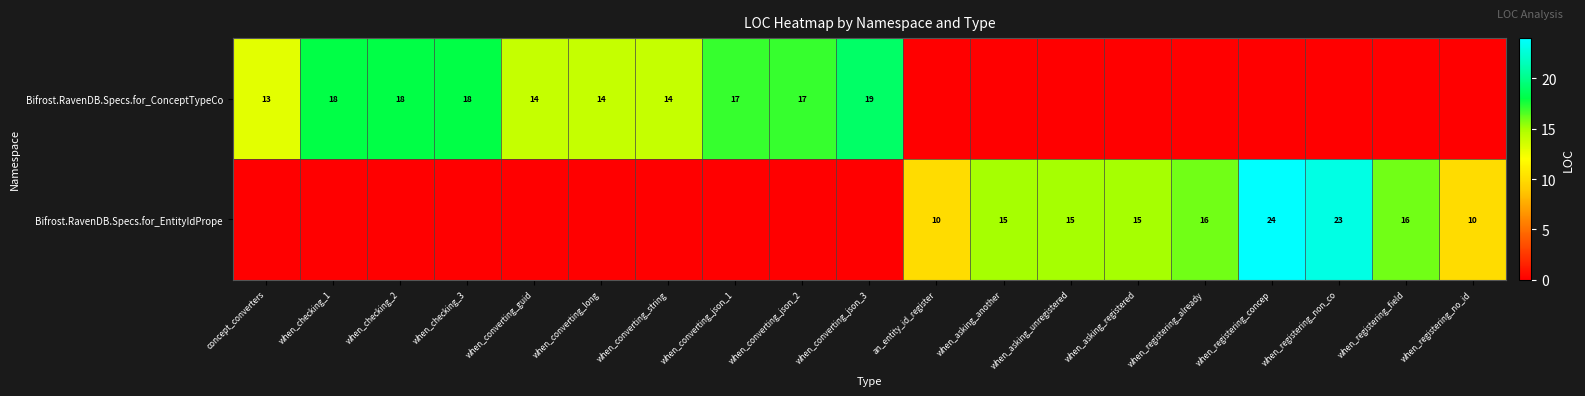

What is the difference between the highest and lowest values at when_registering_non_co?

23